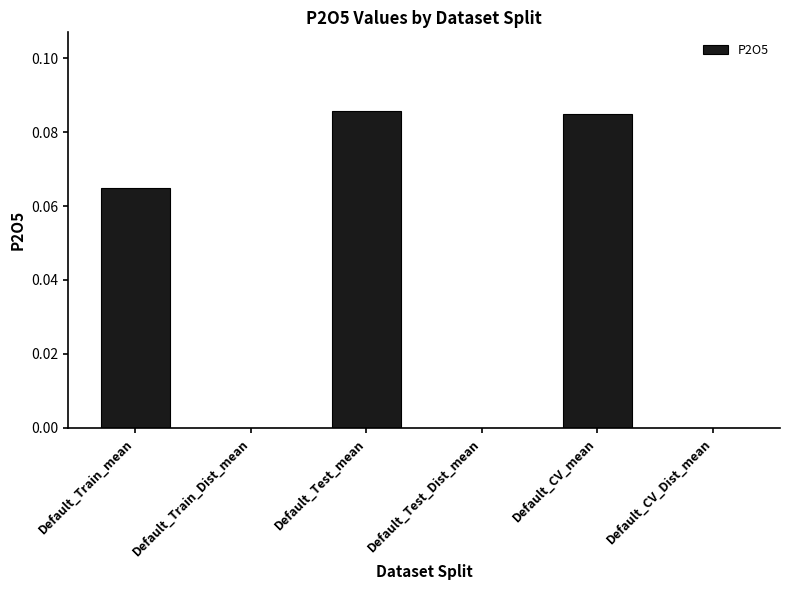

Rank the categories by value from lowest to highest.

Default_Train_Dist_mean, Default_Test_Dist_mean, Default_CV_Dist_mean, Default_Train_mean, Default_CV_mean, Default_Test_mean